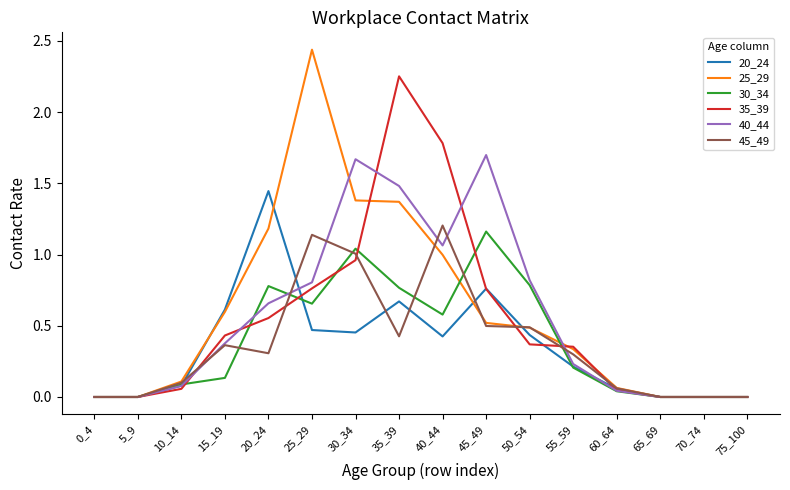

What is the difference between the highest and lowest values at 25_29?

2.0